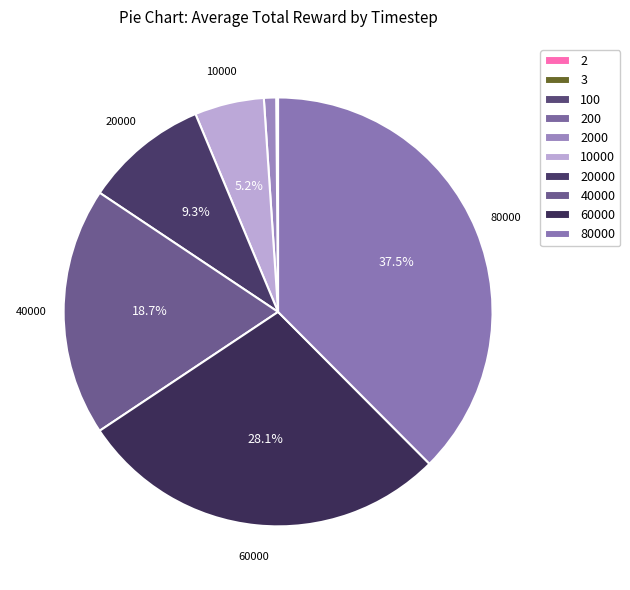

Rank the categories by value from lowest to highest.

2, 3, 100, 200, 2000, 10000, 20000, 40000, 60000, 80000